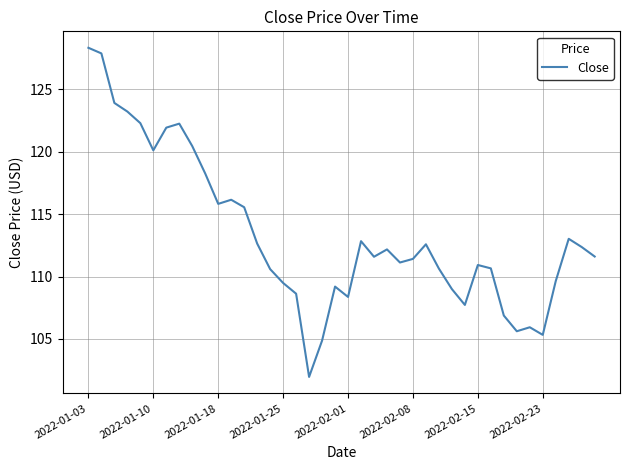

True or false: there are more than 0 points higher than both neighbors.

True